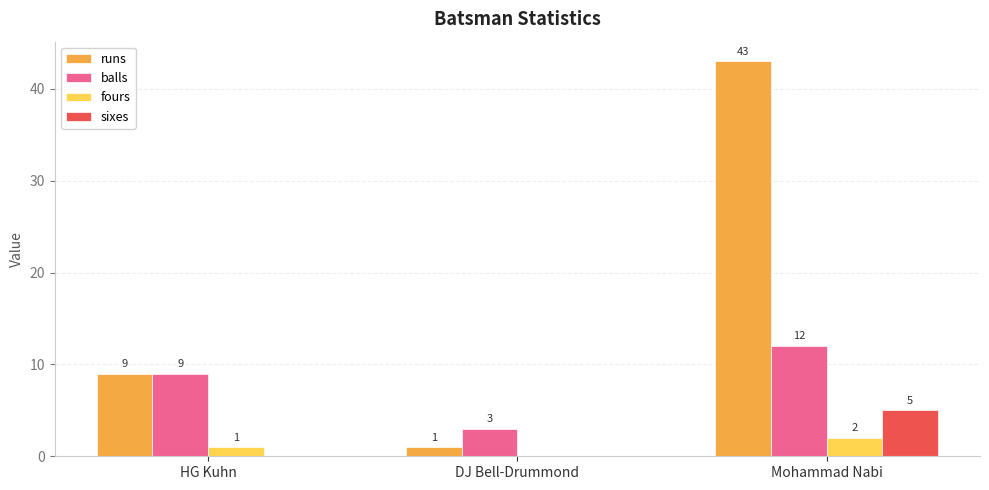

Where is balls nearest to the value 7?

HG Kuhn